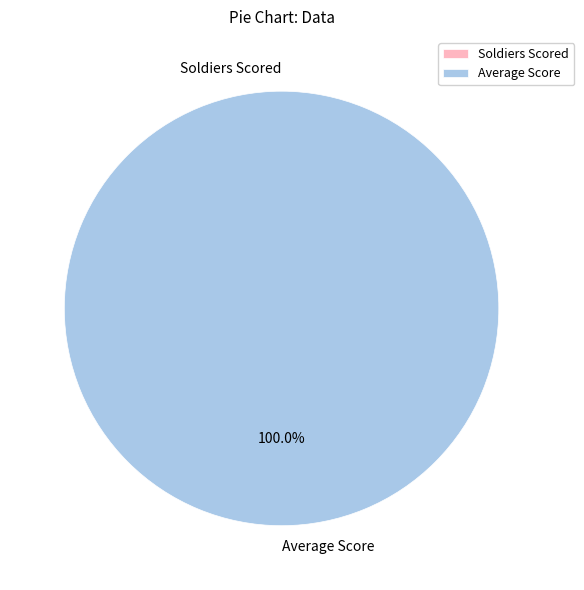

To the nearest percent, what portion does Average Score represent?

100%